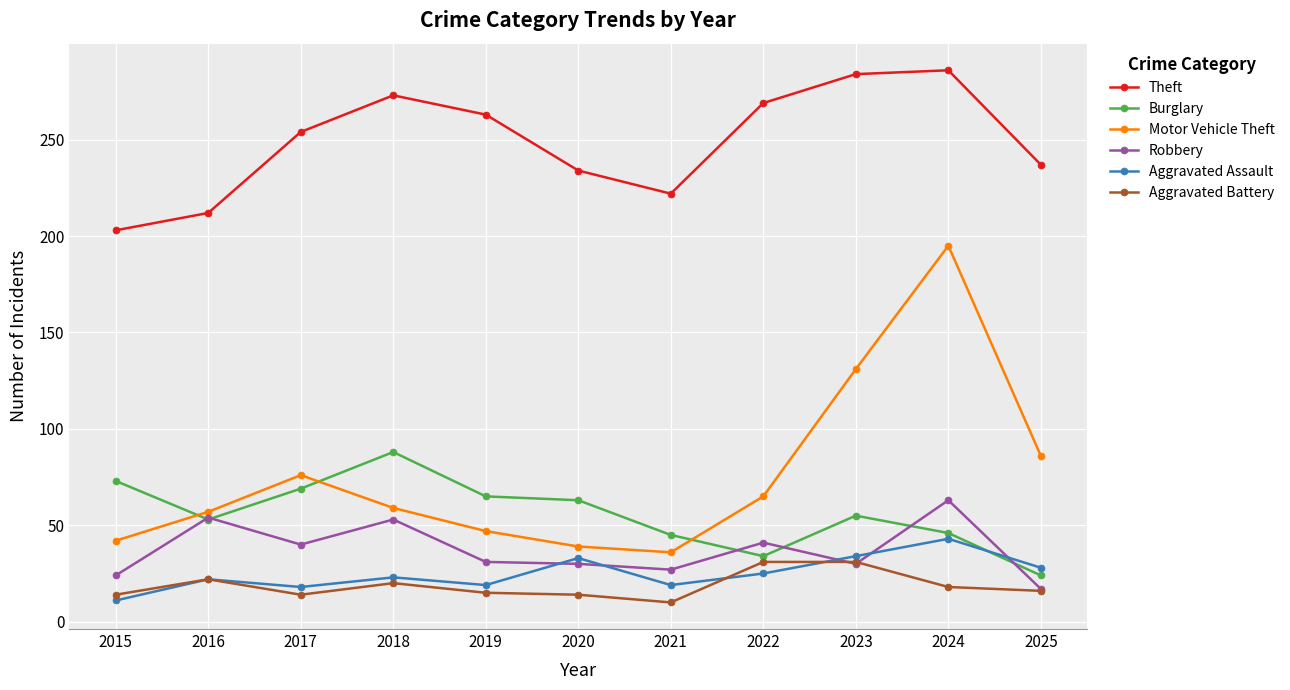

Is the value of Aggravated Battery at 2017 greater than the value of Burglary at 2020?

No